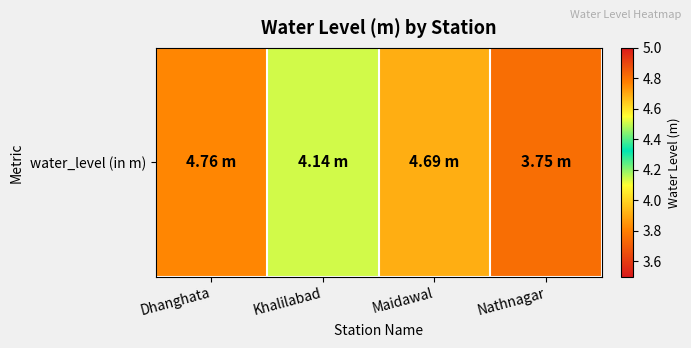

Reading left to right, list all the values displayed in this chart.

Dhanghata=4.8	Khalilabad=4.1	Maidawal=4.7	Nathnagar=3.8